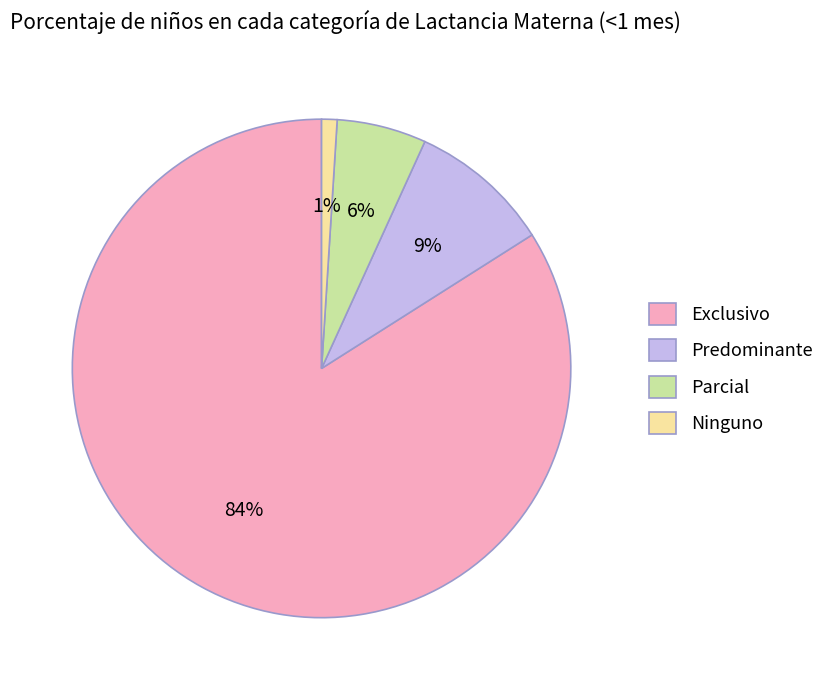

What is the largest slice in the pie chart?

Exclusivo